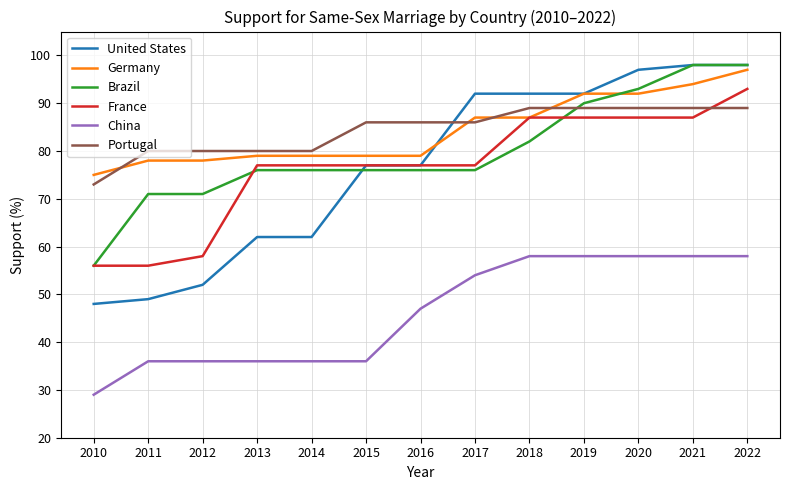

Where do Brazil and Portugal first cross each other?

2018 and 2019